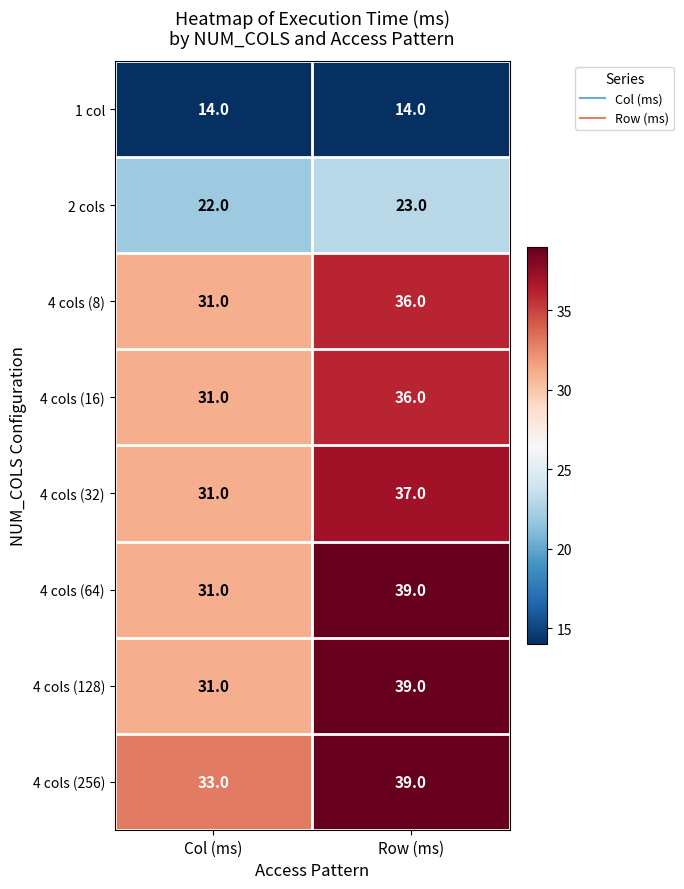

Reading right to left, what are all the values shown in this chart?

1 col: Row (ms)=14	Col (ms)=14
2 cols: Row (ms)=23	Col (ms)=22
4 cols (8): Row (ms)=36	Col (ms)=31
4 cols (16): Row (ms)=36	Col (ms)=31
4 cols (32): Row (ms)=37	Col (ms)=31
4 cols (64): Row (ms)=39	Col (ms)=31
4 cols (128): Row (ms)=39	Col (ms)=31
4 cols (256): Row (ms)=39	Col (ms)=33